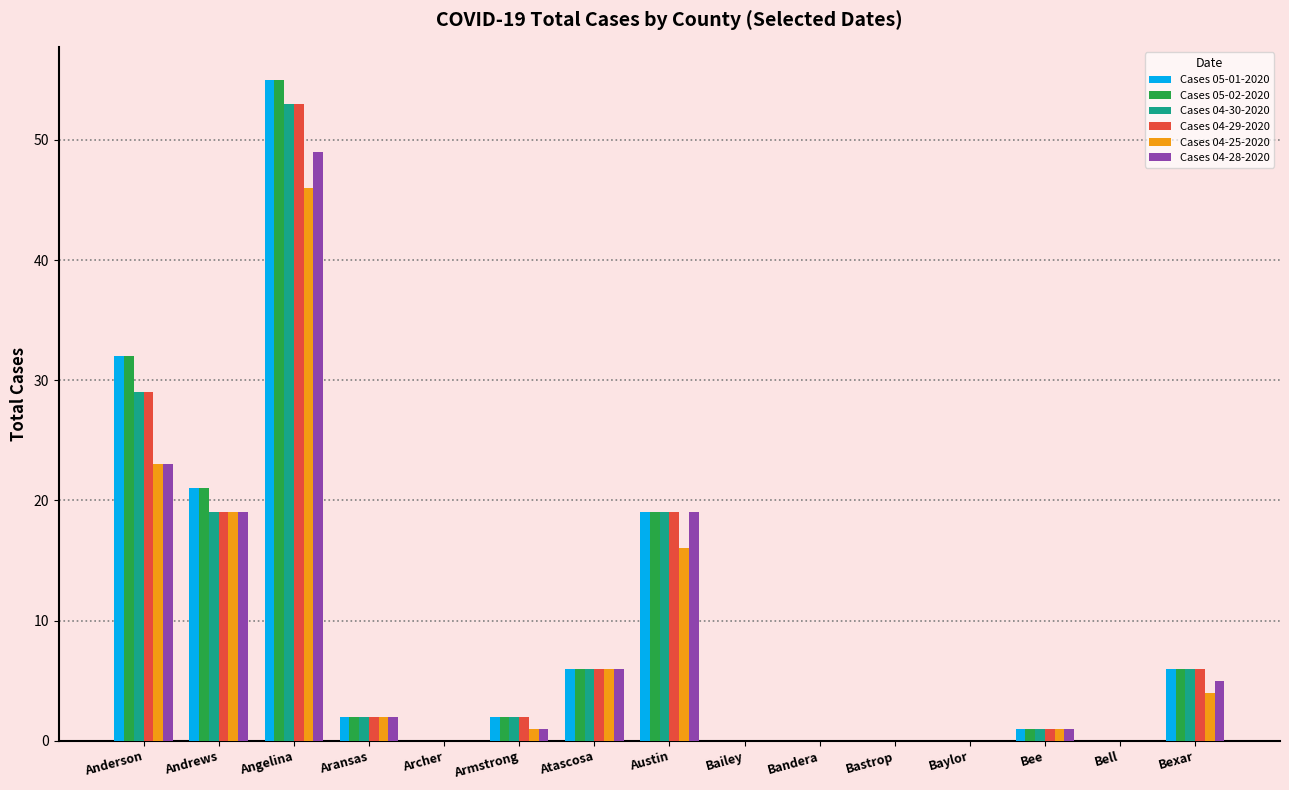

Is it true that Cases 04-25-2020 equals 0 at Bailey?

True